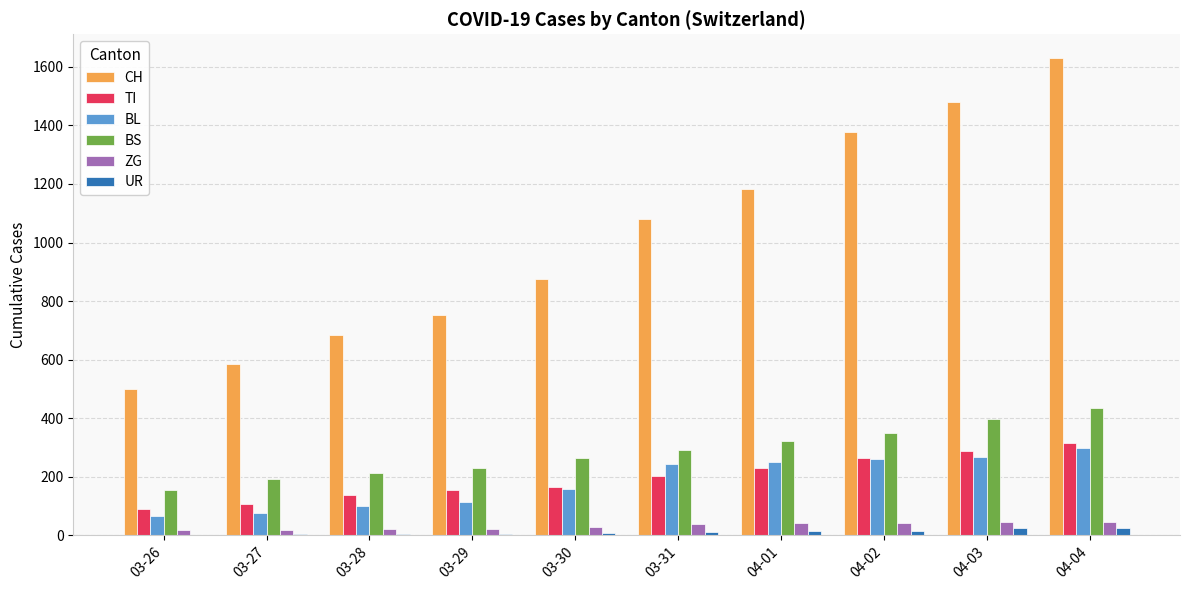

The value of BS at 03-26 is 155. True or false?

True